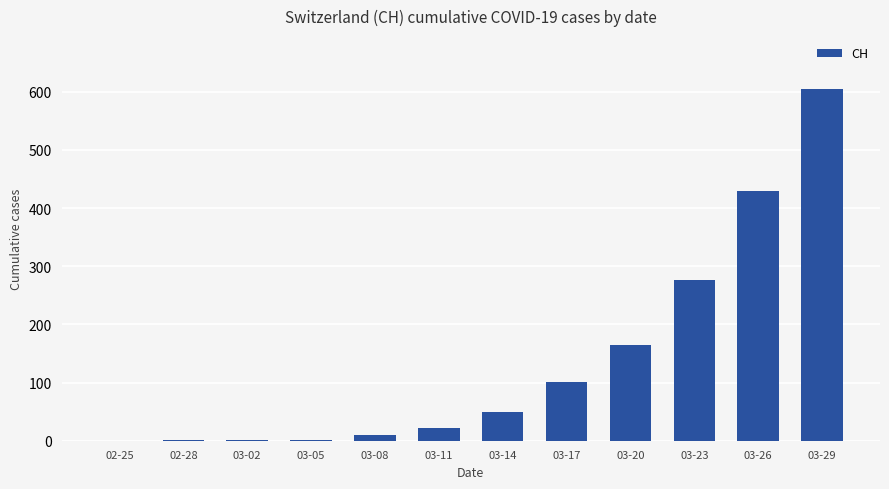

The chart shows a value of 164 at 03-20. True or false?

True